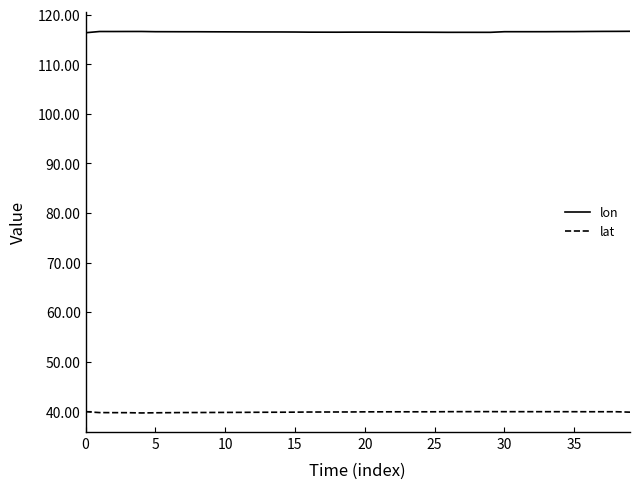

True or false: lat and lon cross at least once.

False